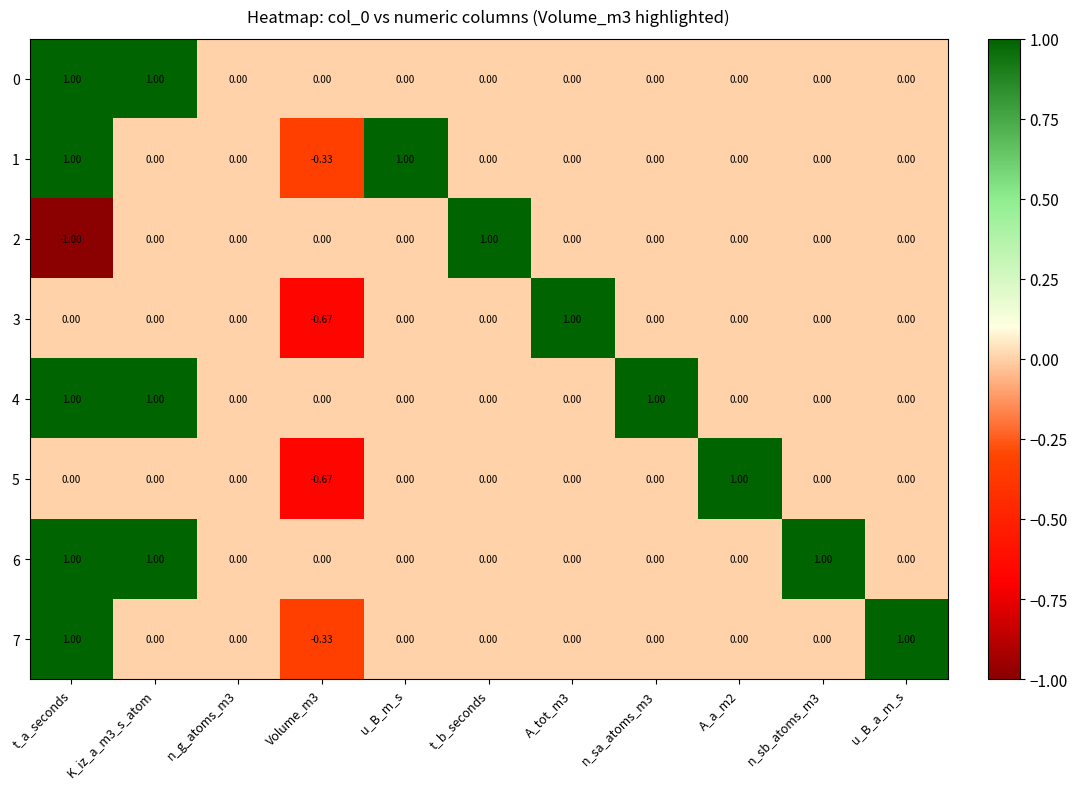

At which category does the chart reach its minimum across all series?

t_a_seconds